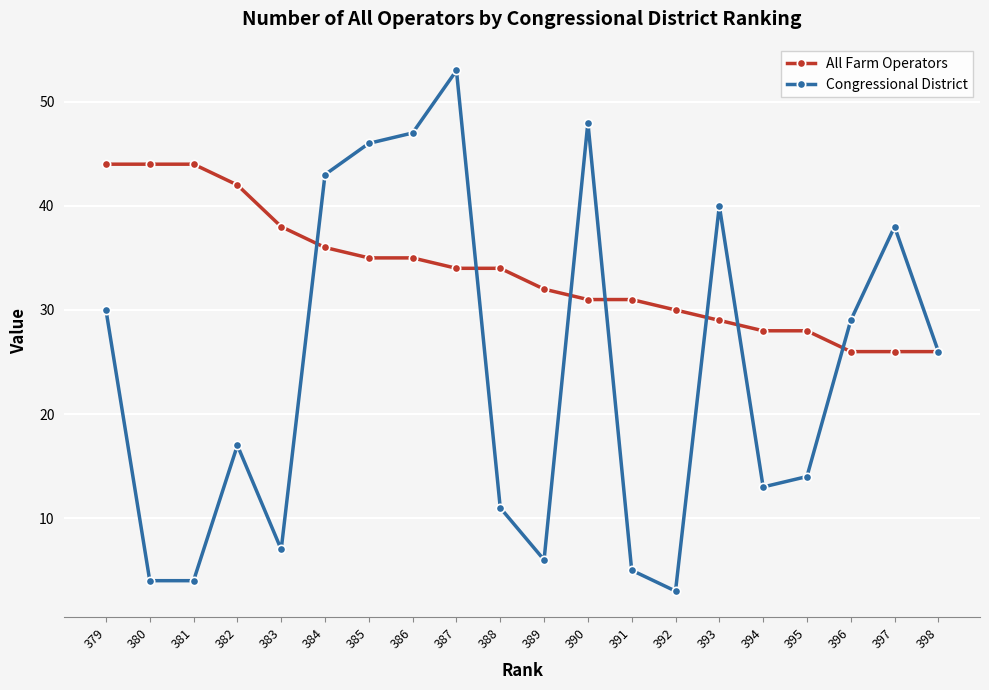

What is the difference between the All Farm Operators values at 391 and 394?

3